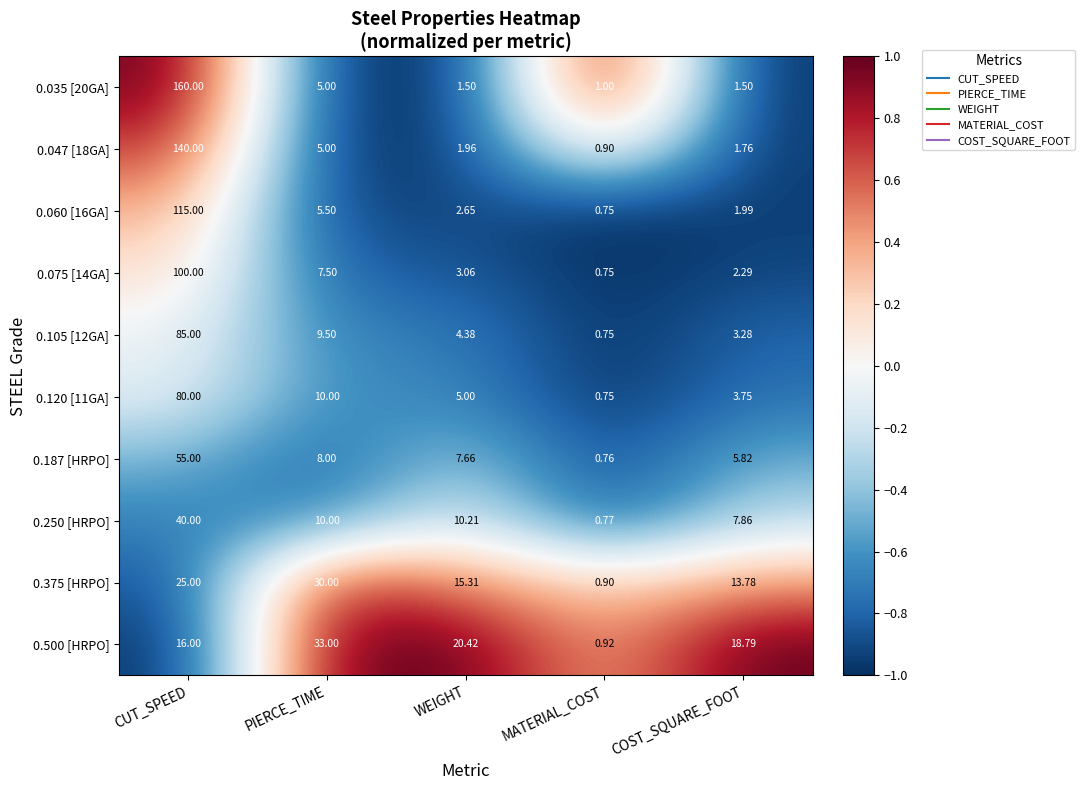

At which label does 0.375 [HRPO] reach its minimum?

MATERIAL_COST